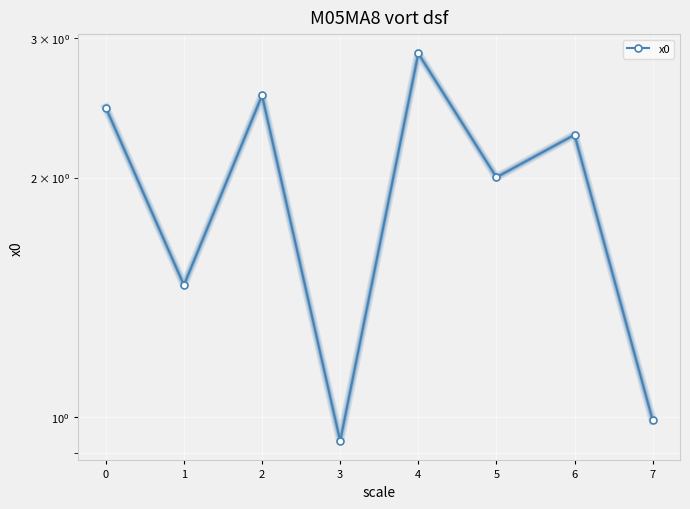

What is the maximum value shown in the chart?

2.9